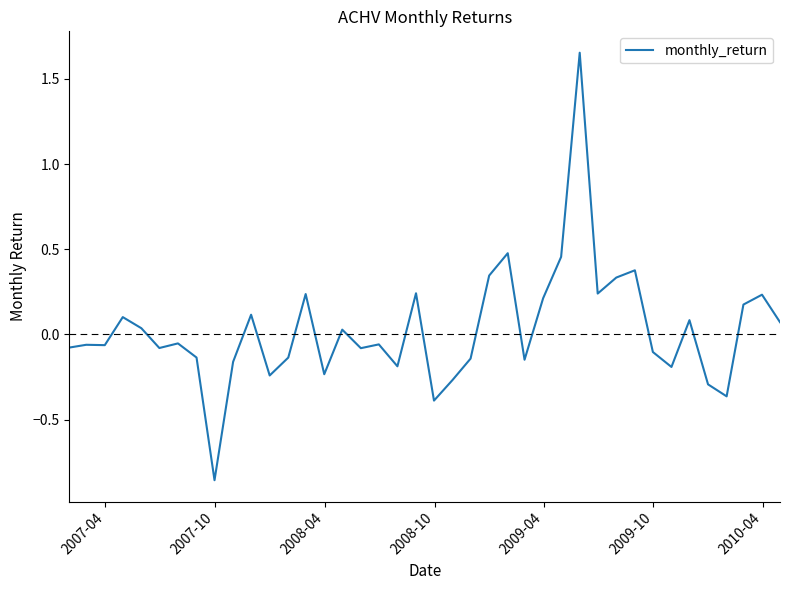

What is the difference between the maximum and minimum values?

2.5